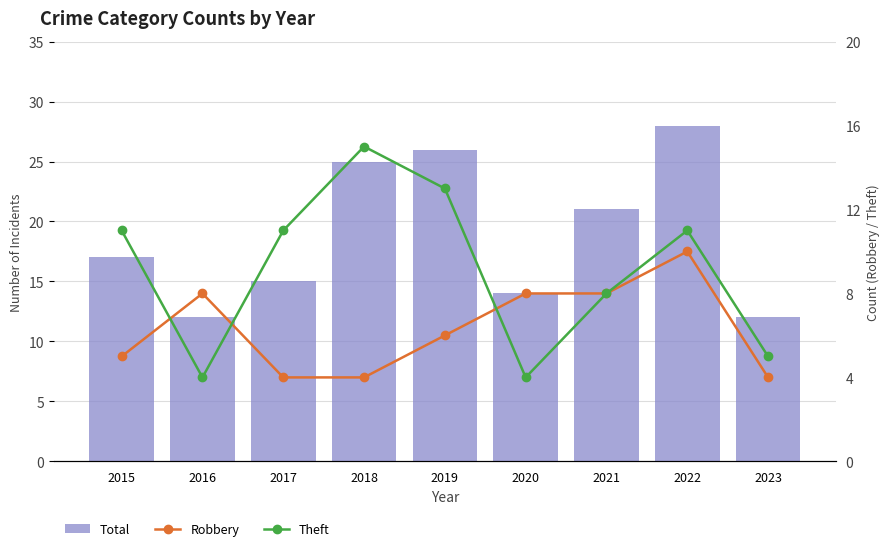

What is the total value across all series at 2016?

24